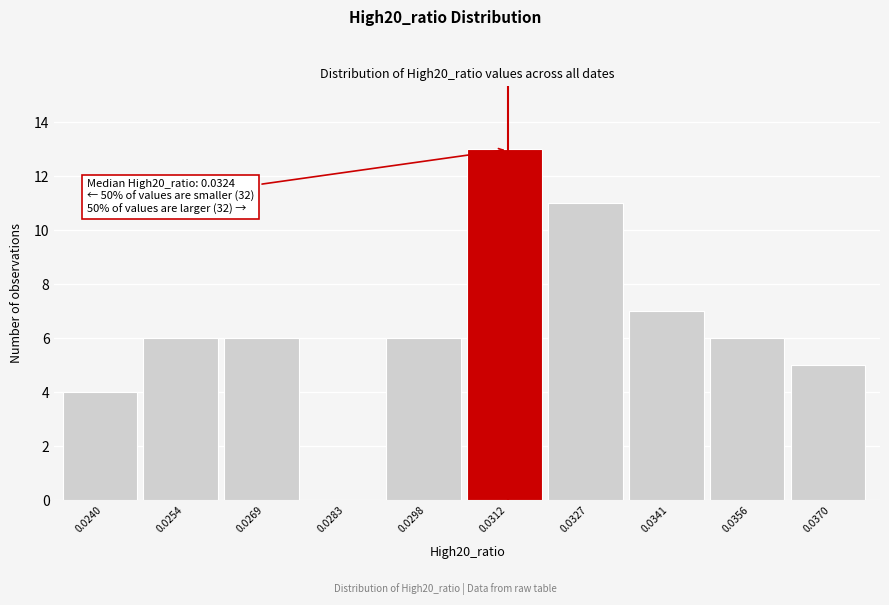

Reading right to left, extract all data points from this chart.

0.0370=5	0.0356=6	0.0341=7	0.0327=11	0.0312=13	0.0298=6	0.0283=0	0.0269=6	0.0254=6	0.0240=4